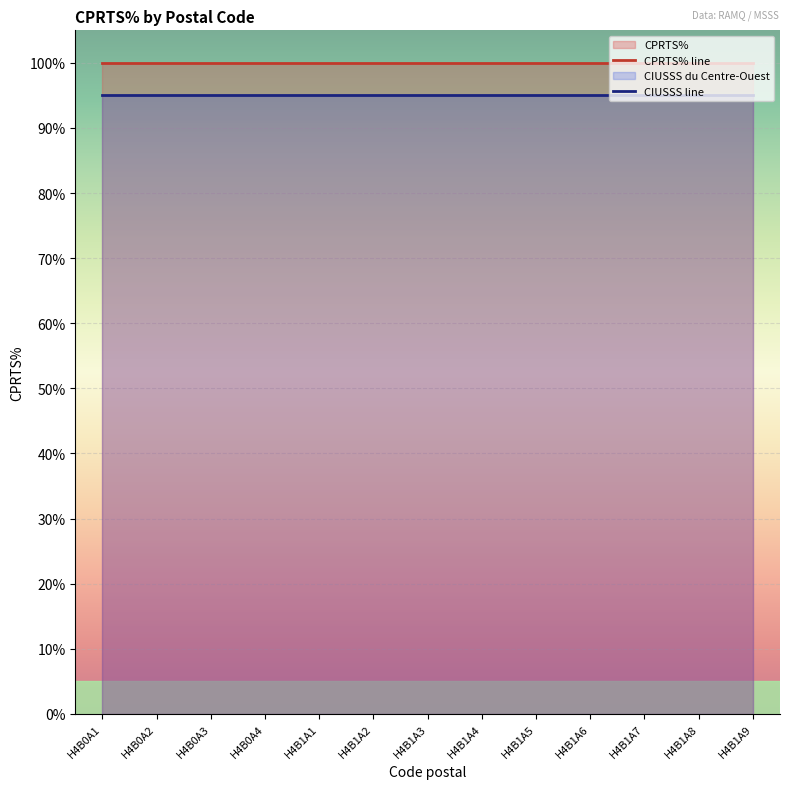

Which series has the largest total across all categories?

CPRTS% line